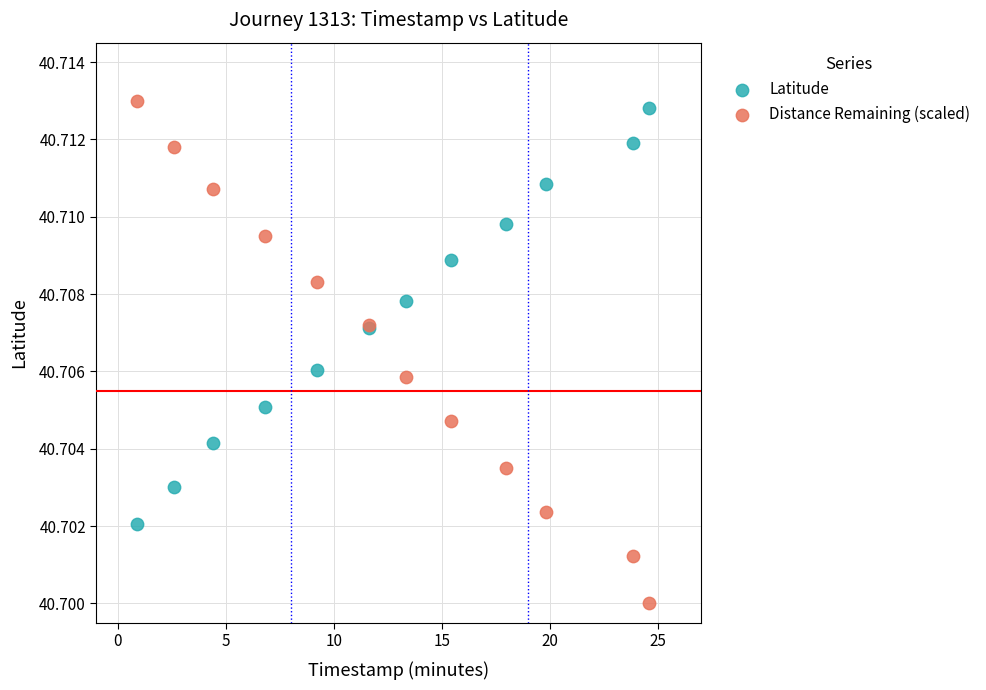

Which series reaches the minimum Y coordinate?

Distance Remaining (scaled)